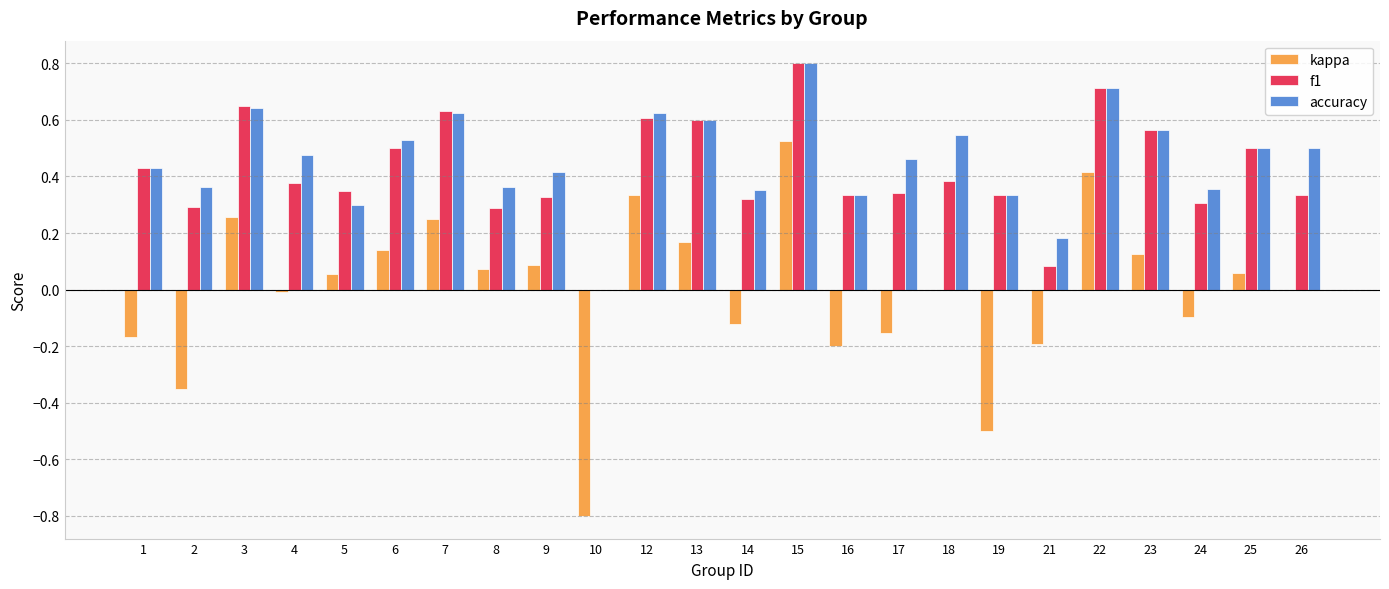

Are the bars horizontal?

No